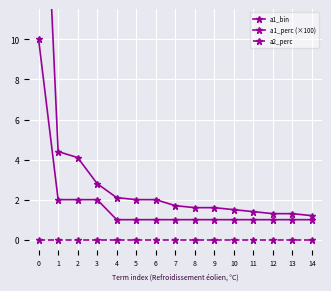

What is the approximate value of a1_bin at 5?

1.0